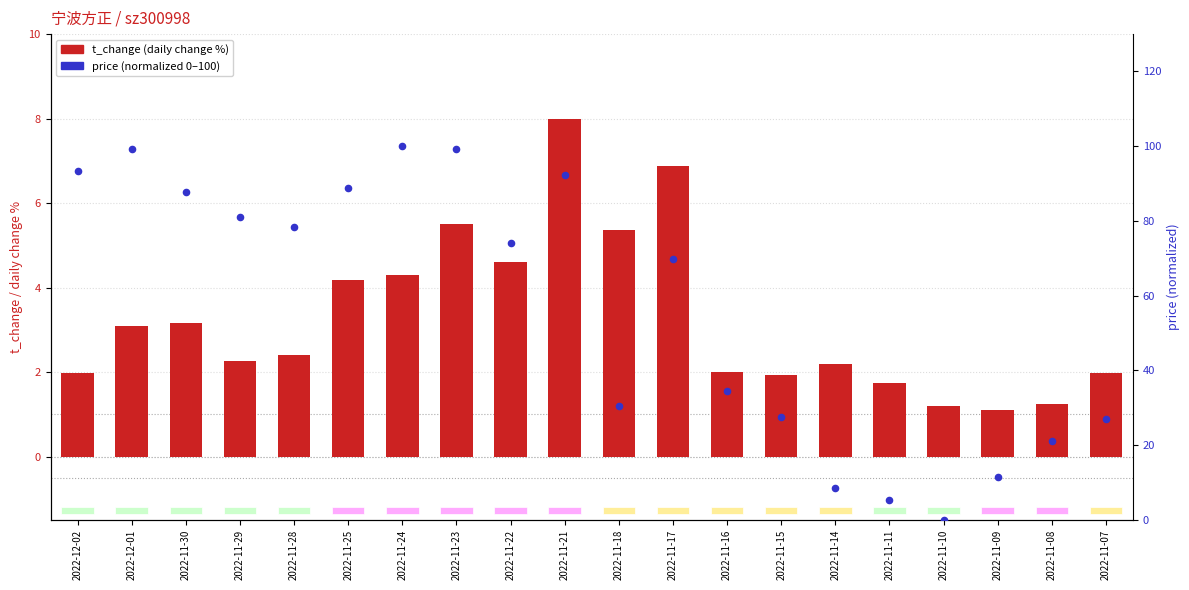

What is the total value across all series at 2022-11-14?

10.7